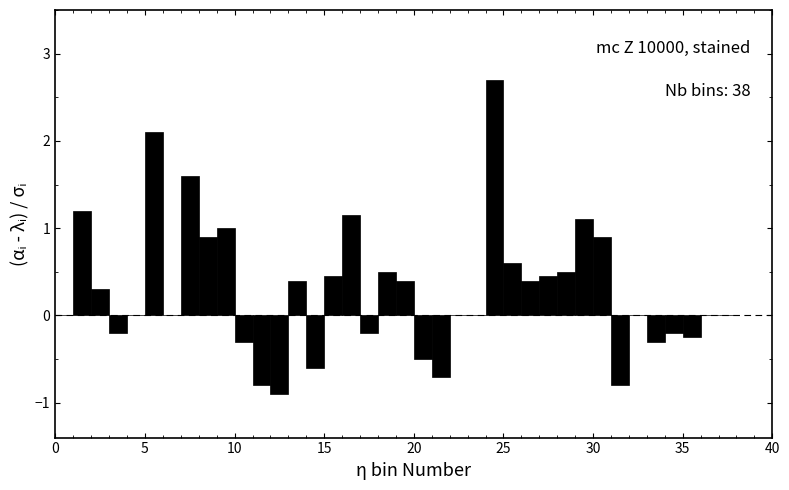

Read against the x-axis, roughly where is the centre of the tallest bar?

24.5